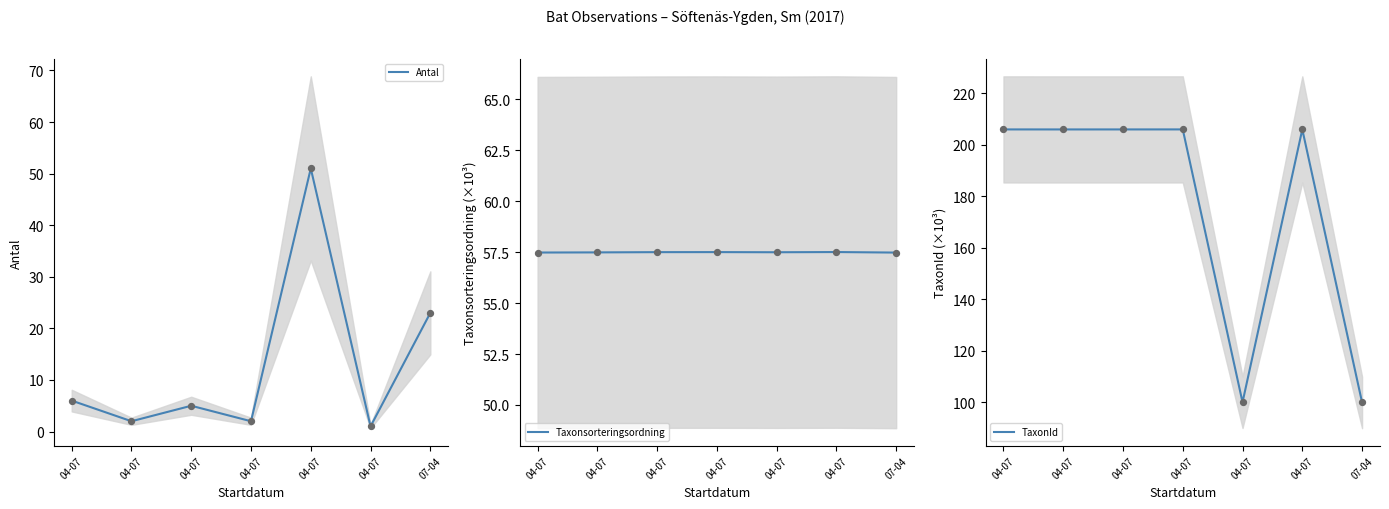

What are all the series names shown in the legend?

Antal, Taxonsorteringsordning, TaxonId